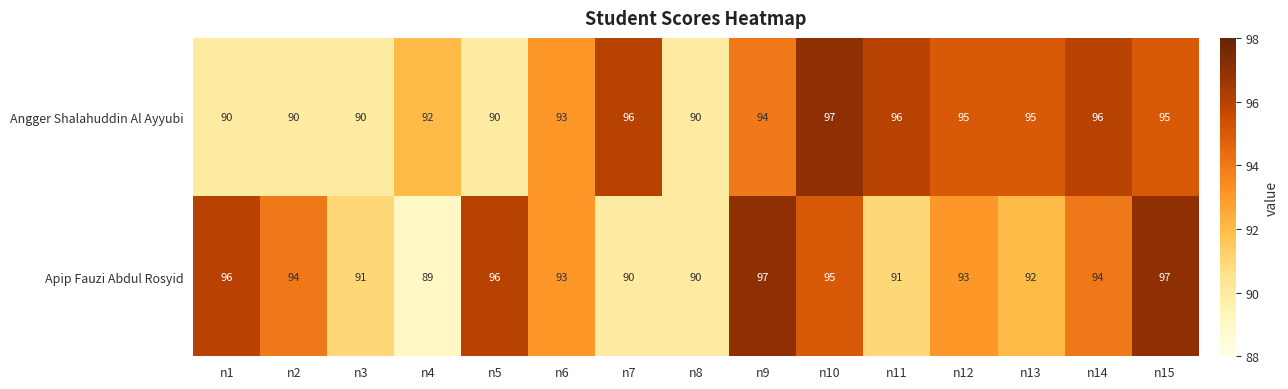

Reading right to left, list all the values displayed in this chart.

Angger Shalahuddin Al Ayyubi: n15=95	n14=96	n13=95	n12=95	n11=96	n10=97	n9=94	n8=90	n7=96	n6=93	n5=90	n4=92	n3=90	n2=90	n1=90
Apip Fauzi Abdul Rosyid: n15=97	n14=94	n13=92	n12=93	n11=91	n10=95	n9=97	n8=90	n7=90	n6=93	n5=96	n4=89	n3=91	n2=94	n1=96